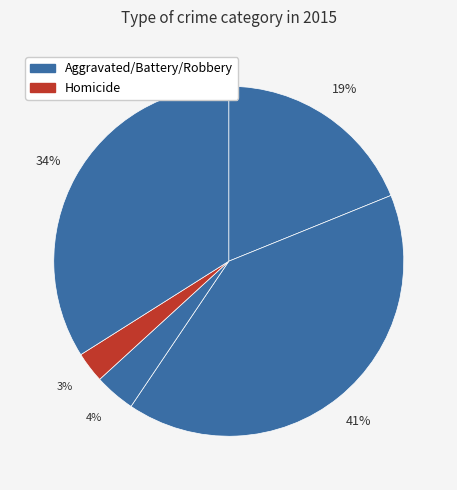

Count the number of slices in the pie.

5